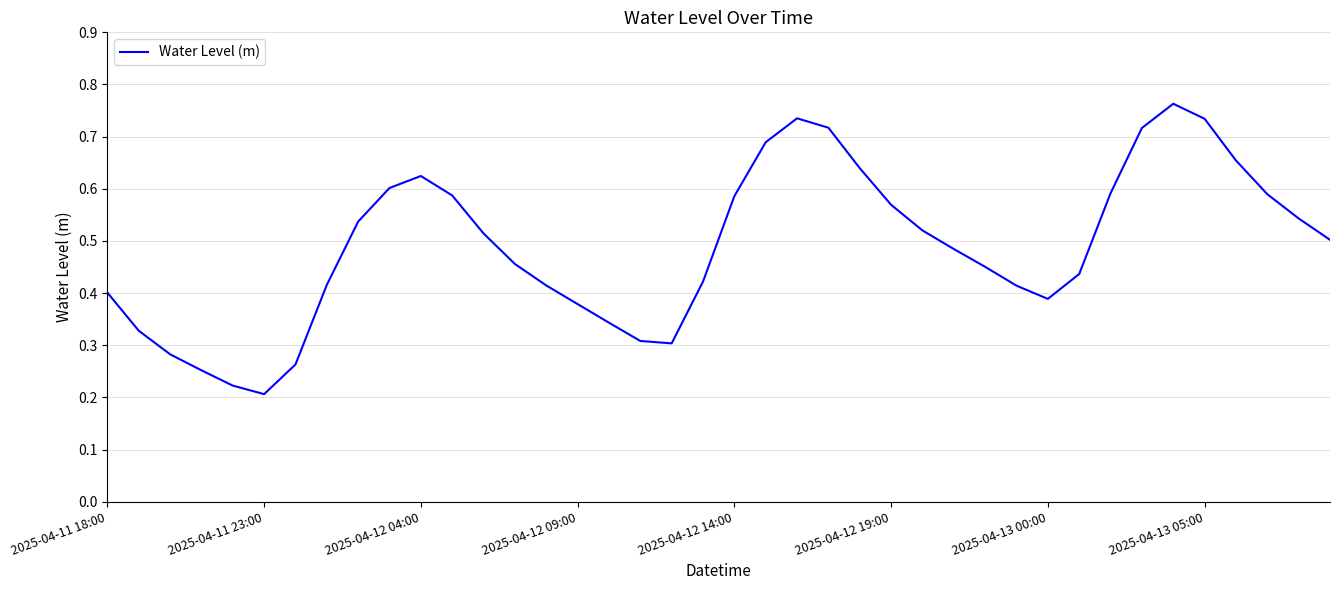

What is the difference between the second highest and second lowest values?

0.5